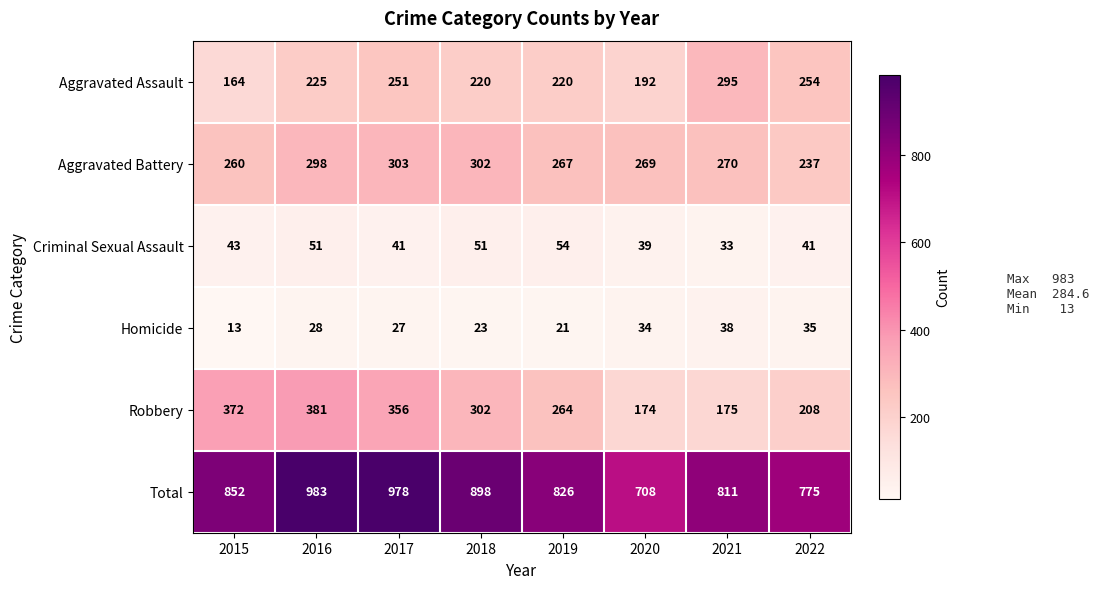

The Robbery series shows 642 at 2016. True or false?

False